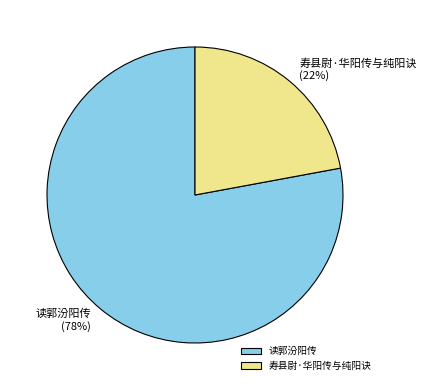

Is 读郭汾阳传 the majority of the pie?

Yes